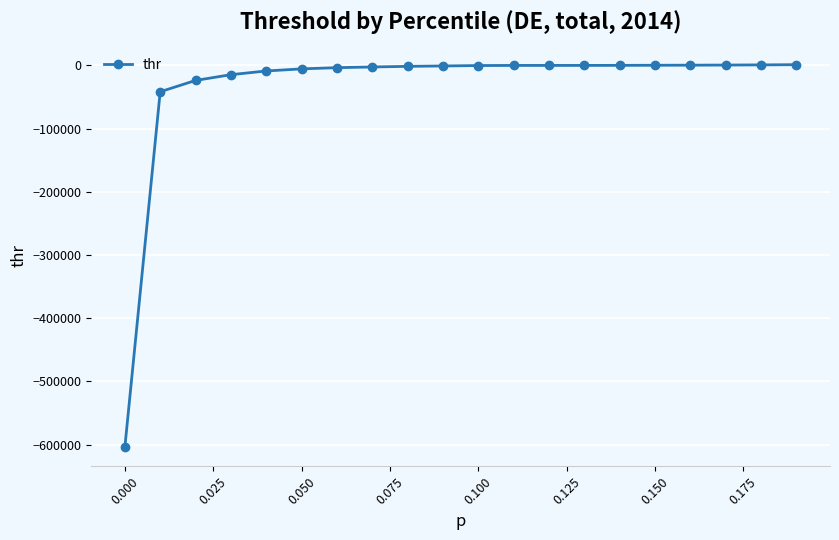

What is the minimum value shown in the chart?

-604110.0